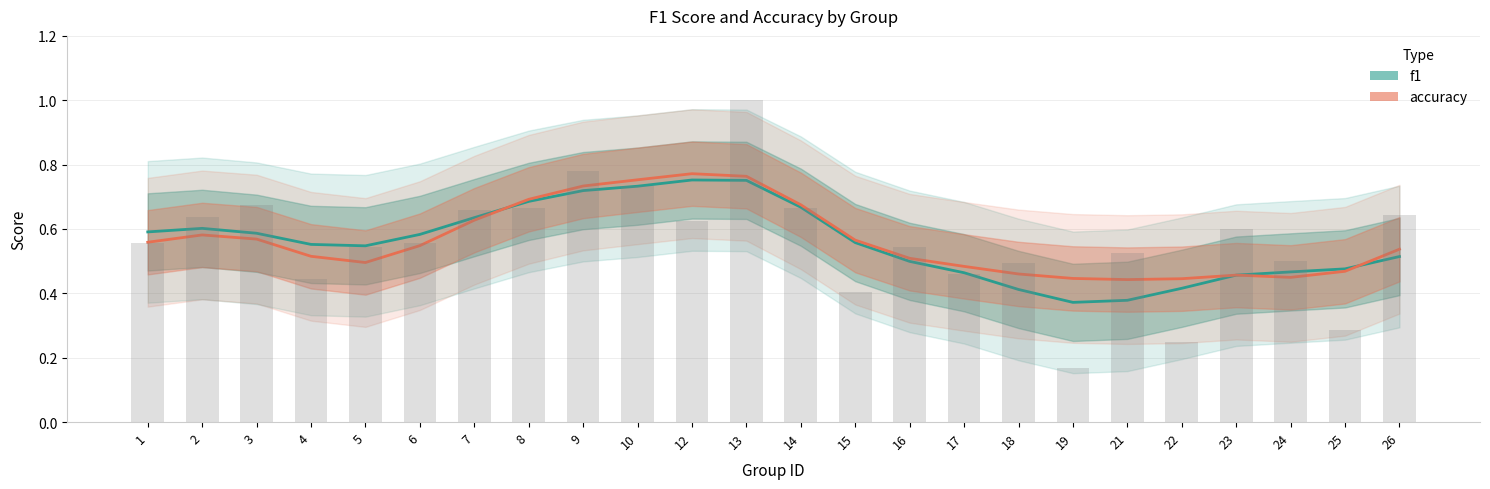

At which category does the chart reach its peak across all series?

12